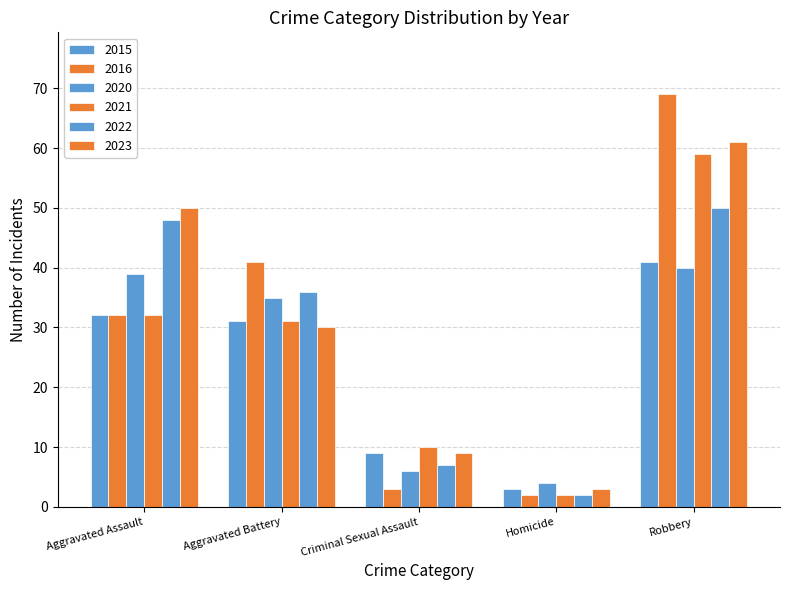

Is it true that 2022 equals 68 at Robbery?

False